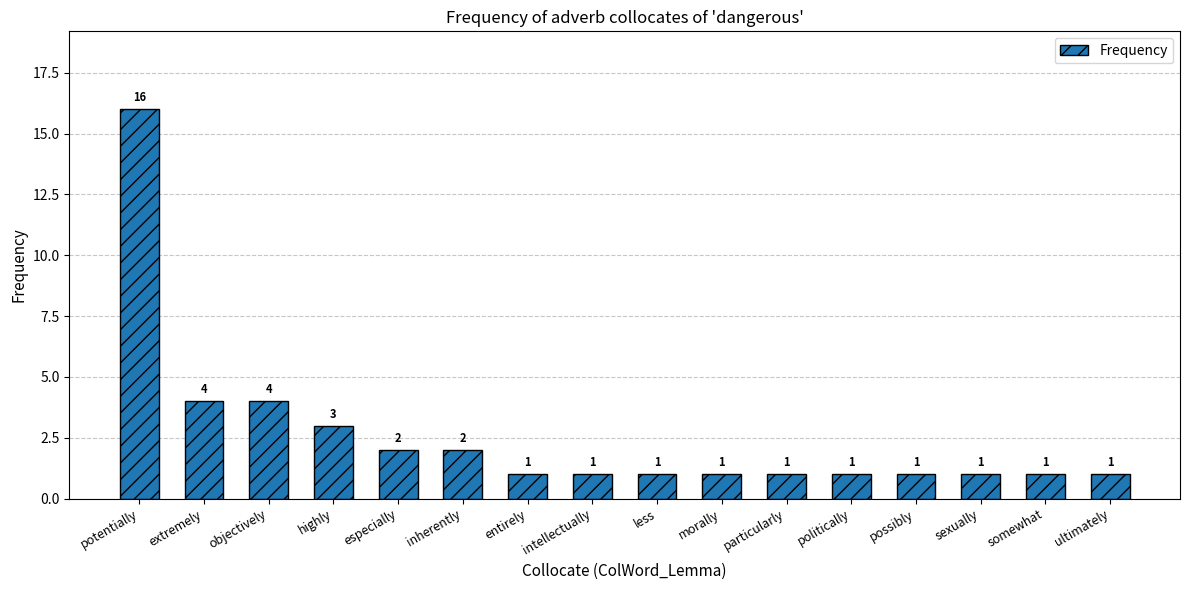

Count the number of data series in this chart.

1